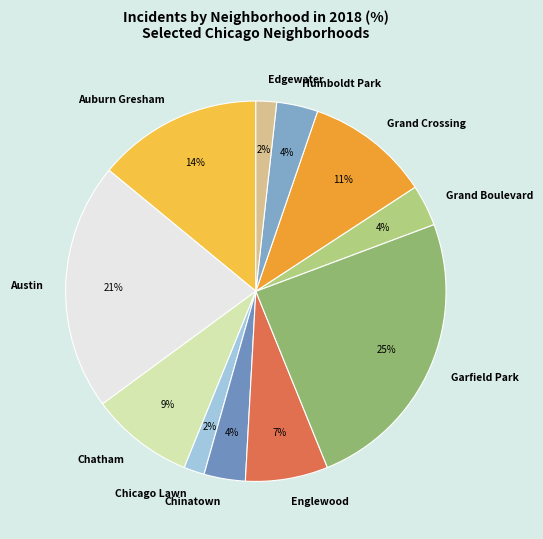

How many slices are in this pie chart?

11